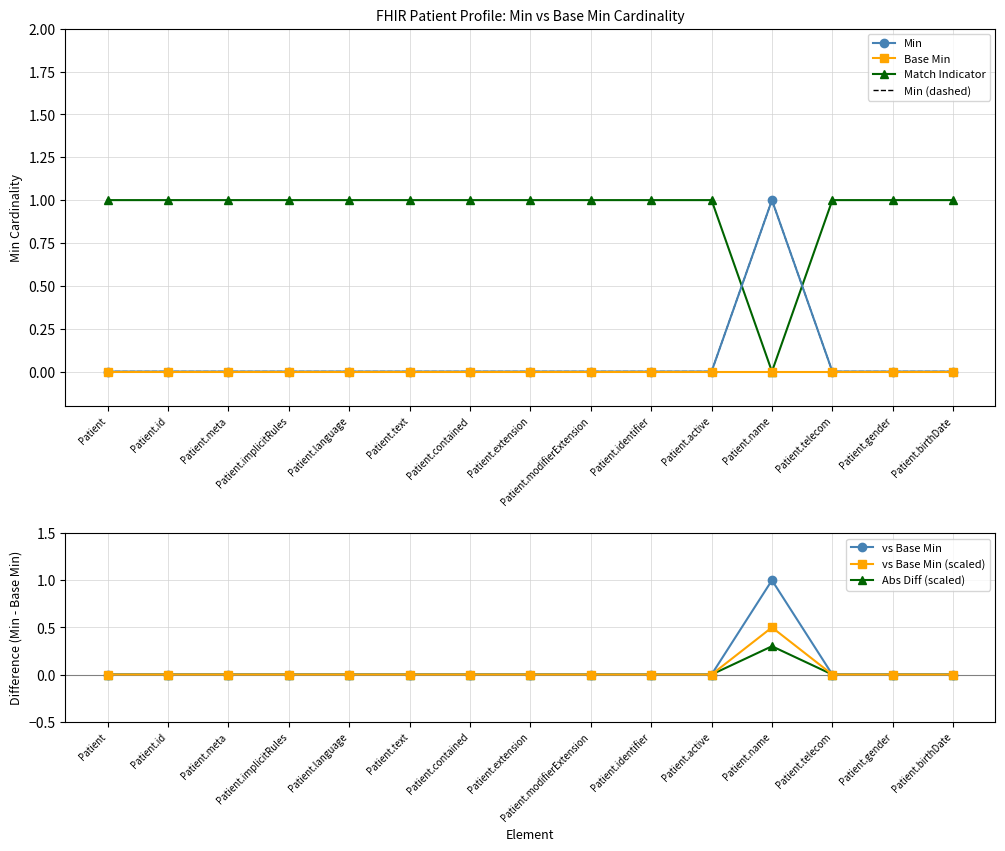

Which label corresponds to the smallest value in the chart?

Patient